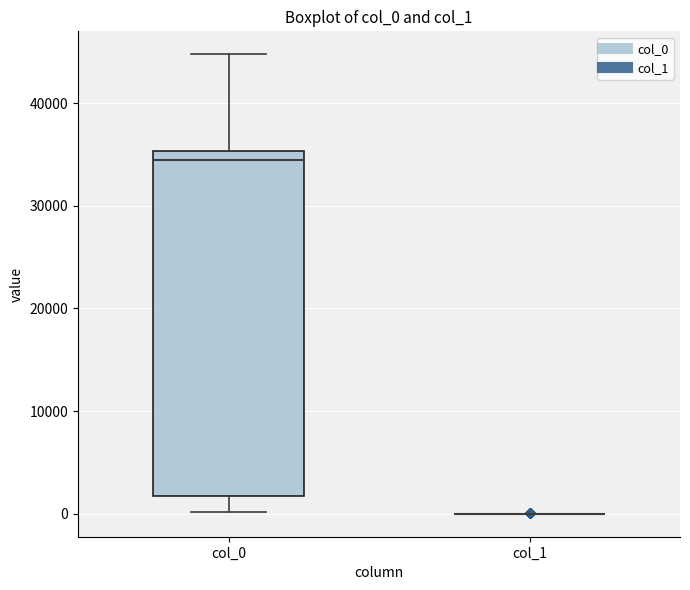

Reading left to right, transcribe this box plot: for each box, give where its median line is, the range the box spans, and where its two whiskers end, as read against the y-axis. The values are not printed on the chart, so give them approximately, as read against the axis.

col_0: median 34000, box 2000 to 35000, whiskers 0 to 45000
col_1: box collapsed to a line at 0, whiskers 0 to 0